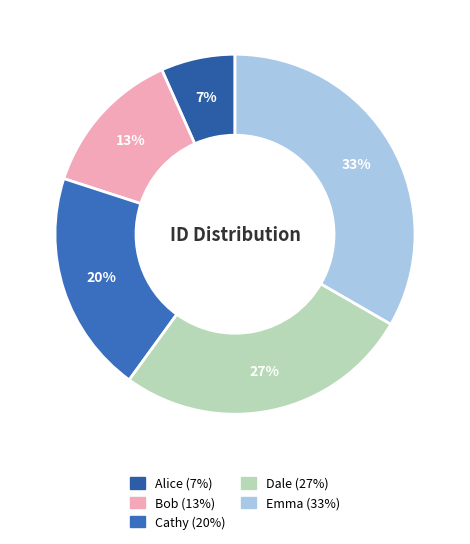

Which has a higher value, Dale or Bob?

Dale